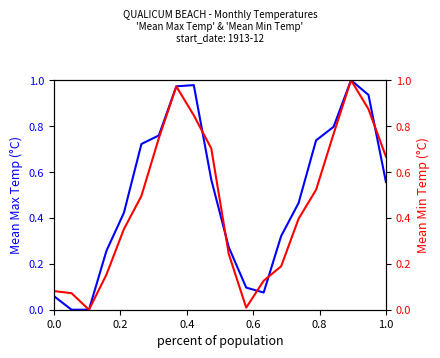

True or false: Mean Min Temp and Mean Max Temp cross at least once.

True